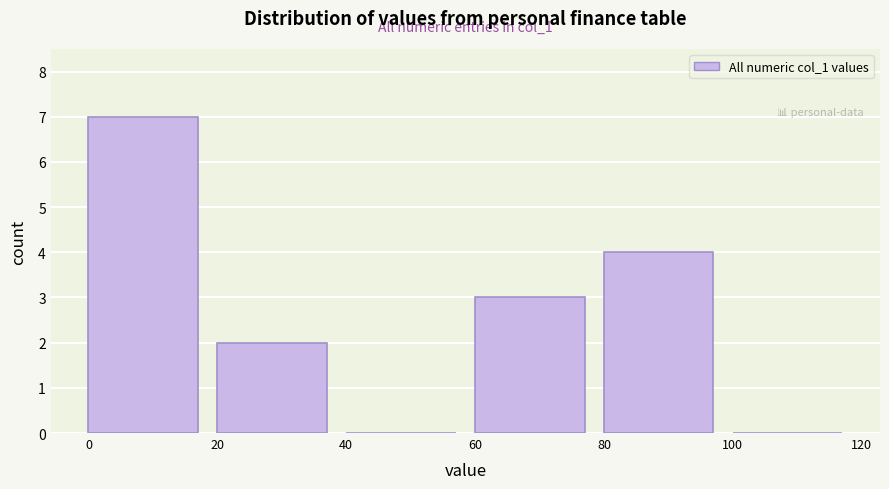

Which range on the x-axis has the tallest bar?

0 to 20